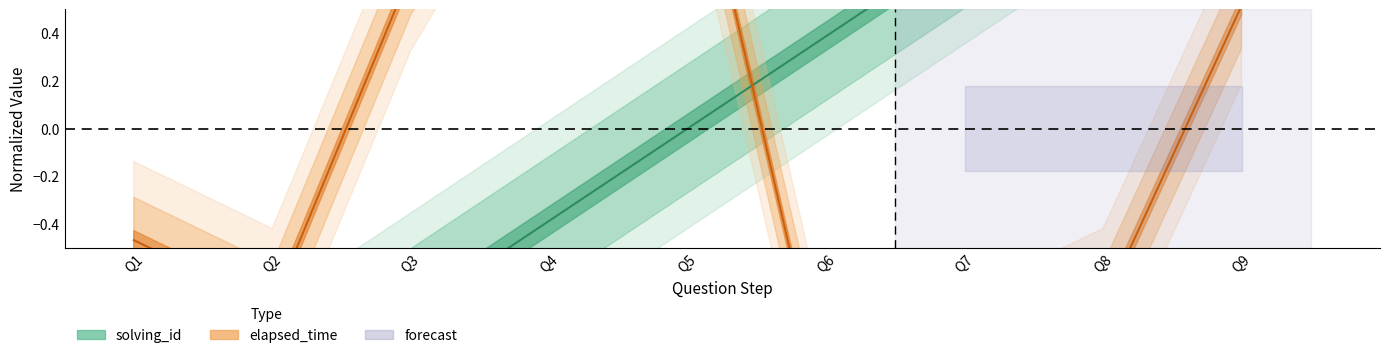

How many times do solving_id and elapsed_time cross each other?

1